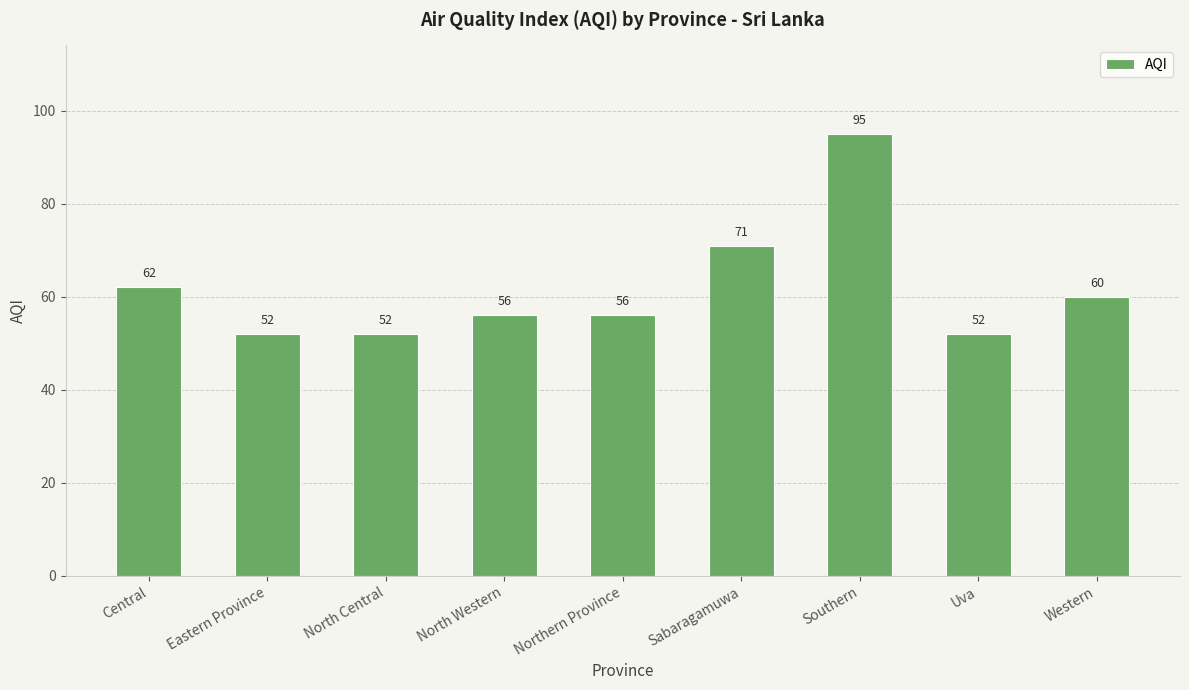

True or false: the data shows 97 at North Western.

False